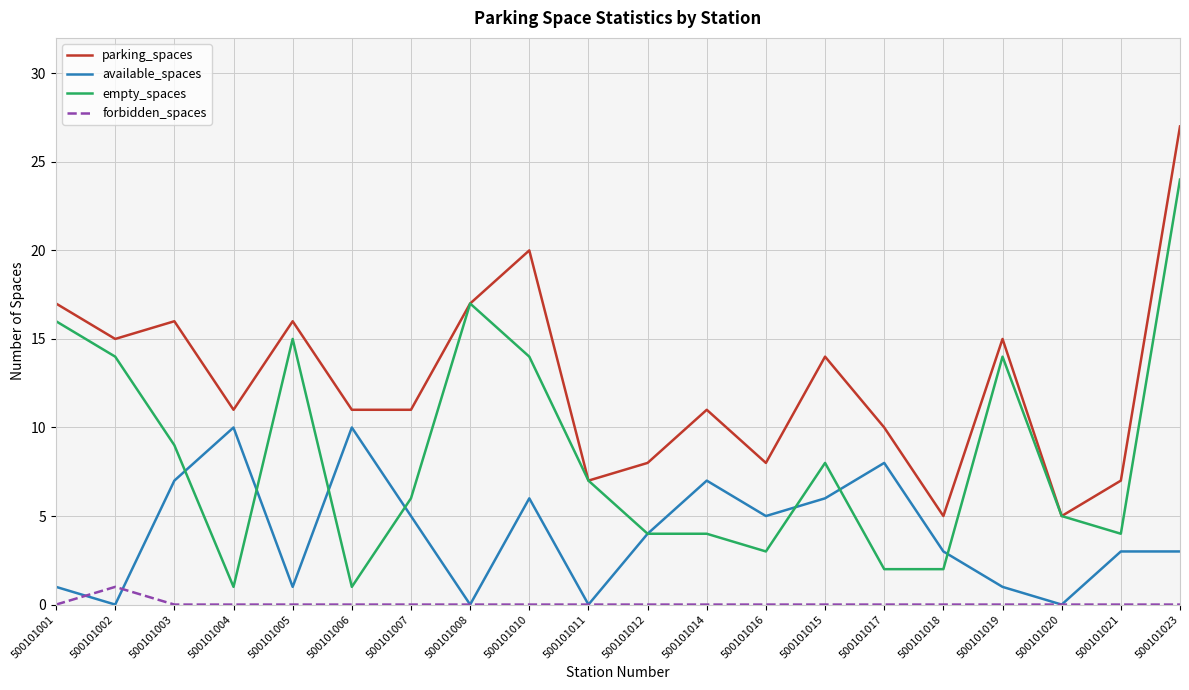

What value does the empty_spaces series have at 500101011, to the nearest 5?

5